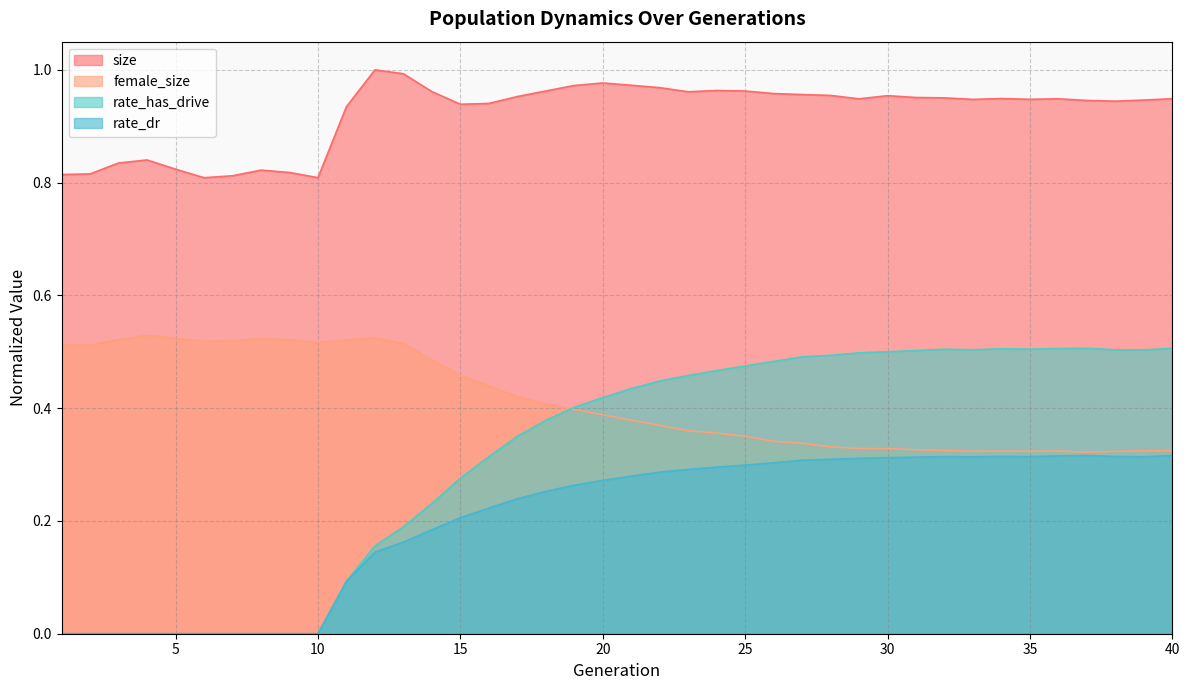

Reading left to right, list all the values displayed in this chart.

size: 1=0.8	2=0.8	3=0.8	4=0.8	5=0.8	6=0.8	7=0.8	8=0.8	9=0.8	10=0.8	11=0.9	12=1.0	13=1.0	14=1.0	15=0.9	16=0.9	17=1.0	18=1.0	19=1.0	20=1.0	21=1.0	22=1.0	23=1.0	24=1.0	25=1.0	26=1.0	27=1.0	28=1.0	29=0.9	30=1.0	31=1.0	32=1.0	33=0.9	34=0.9	35=0.9	36=0.9	37=0.9	38=0.9	39=0.9	40=0.9
female_size: 1=0.5	2=0.5	3=0.5	4=0.5	5=0.5	6=0.5	7=0.5	8=0.5	9=0.5	10=0.5	11=0.5	12=0.5	13=0.5	14=0.5	15=0.5	16=0.4	17=0.4	18=0.4	19=0.4	20=0.4	21=0.4	22=0.4	23=0.4	24=0.4	25=0.4	26=0.3	27=0.3	28=0.3	29=0.3	30=0.3	31=0.3	32=0.3	33=0.3	34=0.3	35=0.3	36=0.3	37=0.3	38=0.3	39=0.3	40=0.3
rate_has_drive: 1=0.0	2=0.0	3=0.0	4=0.0	5=0.0	6=0.0	7=0.0	8=0.0	9=0.0	10=0.0	11=0.1	12=0.2	13=0.2	14=0.2	15=0.3	16=0.3	17=0.4	18=0.4	19=0.4	20=0.4	21=0.4	22=0.4	23=0.5	24=0.5	25=0.5	26=0.5	27=0.5	28=0.5	29=0.5	30=0.5	31=0.5	32=0.5	33=0.5	34=0.5	35=0.5	36=0.5	37=0.5	38=0.5	39=0.5	40=0.5
rate_dr: 1=0.0	2=0.0	3=0.0	4=0.0	5=0.0	6=0.0	7=0.0	8=0.0	9=0.0	10=0.0	11=0.1	12=0.1	13=0.2	14=0.2	15=0.2	16=0.2	17=0.2	18=0.3	19=0.3	20=0.3	21=0.3	22=0.3	23=0.3	24=0.3	25=0.3	26=0.3	27=0.3	28=0.3	29=0.3	30=0.3	31=0.3	32=0.3	33=0.3	34=0.3	35=0.3	36=0.3	37=0.3	38=0.3	39=0.3	40=0.3